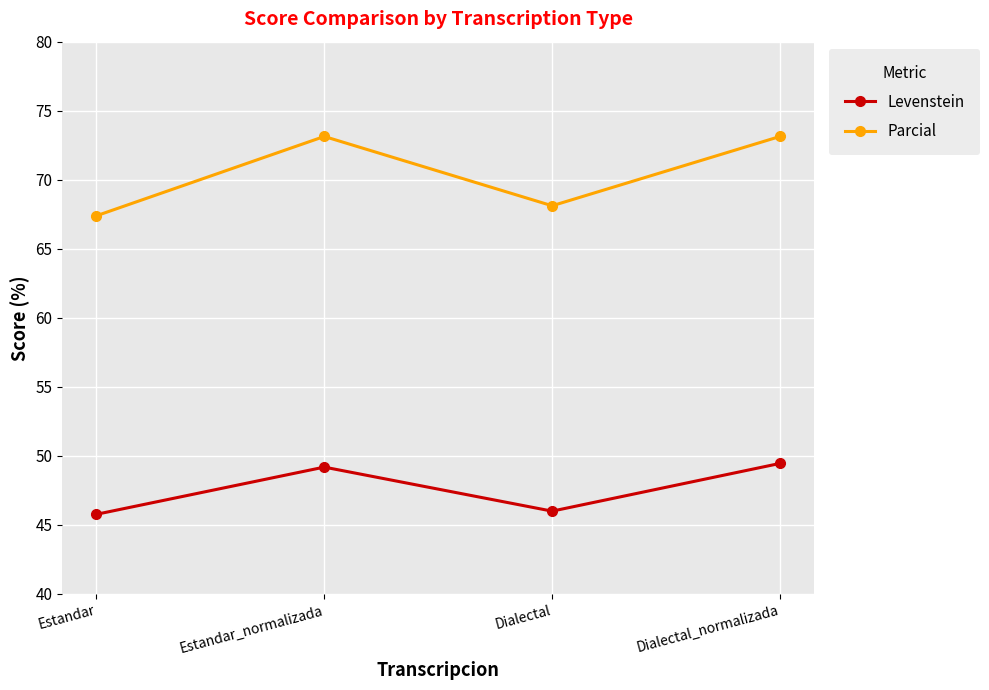

What is the maximum value shown in the chart?

73.1